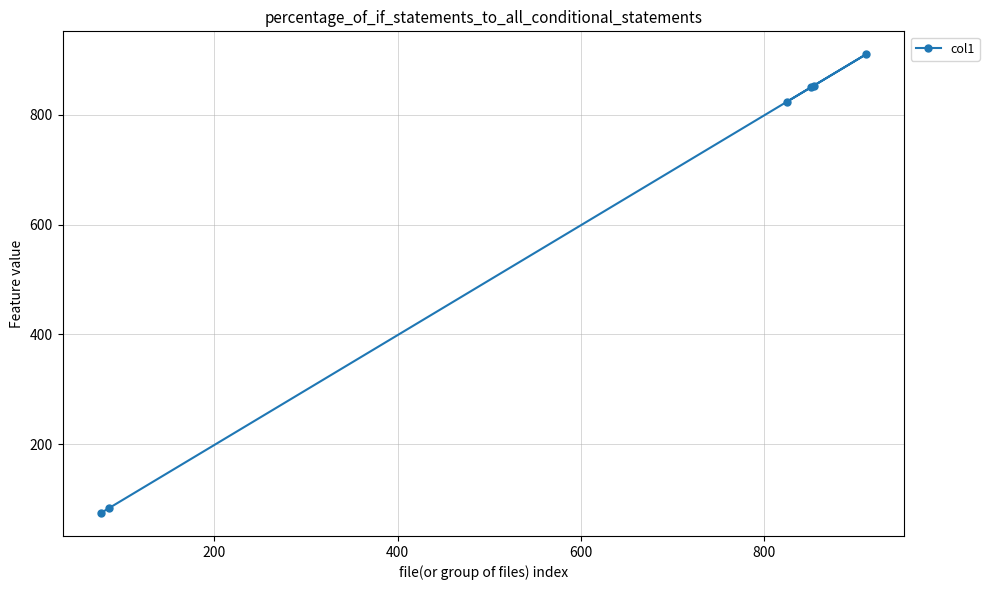

What is the value of the 2nd point from the left?

84